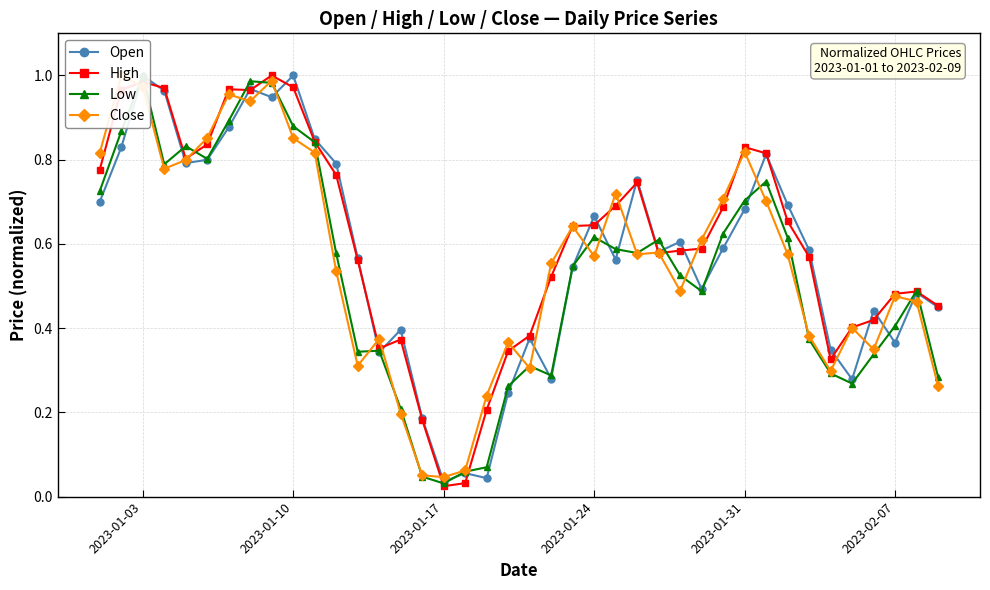

At which category does Open reach its first local peak?

2023-01-03